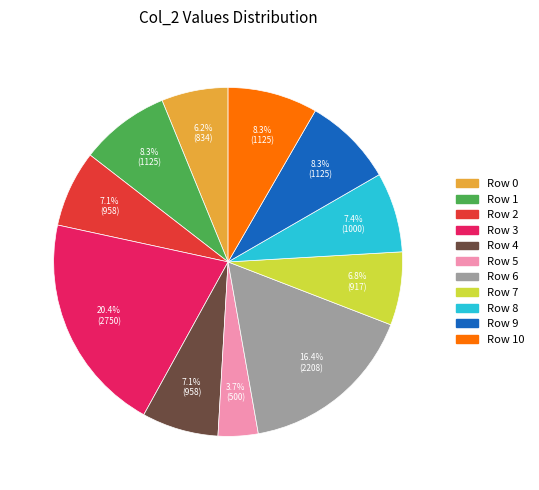

To the nearest percent, what portion does Row 3 represent?

20%